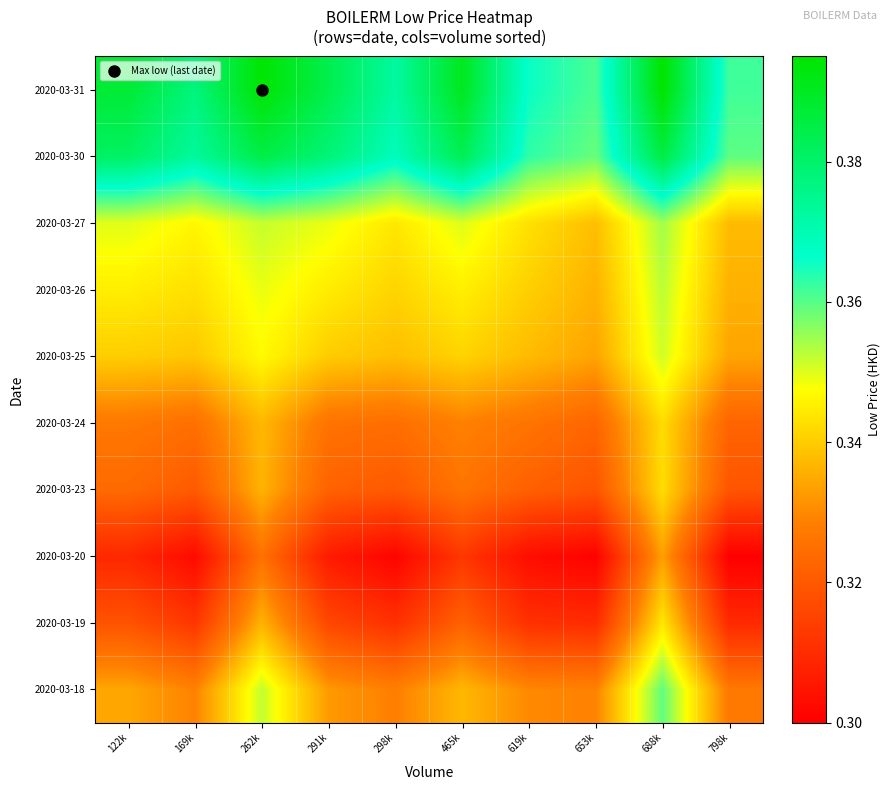

Reading left to right, list all the values displayed in this chart.

2020-03-18: 122k=0.3	169k=0.3	262k=0.4	291k=0.3	298k=0.3	465k=0.3	619k=0.3	653k=0.3	688k=0.4	798k=0.3
2020-03-19: 122k=0.3	169k=0.3	262k=0.3	291k=0.3	298k=0.3	465k=0.3	619k=0.3	653k=0.3	688k=0.3	798k=0.3
2020-03-20: 122k=0.3	169k=0.3	262k=0.3	291k=0.3	298k=0.3	465k=0.3	619k=0.3	653k=0.3	688k=0.3	798k=0.3
2020-03-23: 122k=0.3	169k=0.3	262k=0.3	291k=0.3	298k=0.3	465k=0.3	619k=0.3	653k=0.3	688k=0.3	798k=0.3
2020-03-24: 122k=0.3	169k=0.3	262k=0.3	291k=0.3	298k=0.3	465k=0.3	619k=0.3	653k=0.3	688k=0.3	798k=0.3
2020-03-25: 122k=0.3	169k=0.3	262k=0.3	291k=0.3	298k=0.3	465k=0.3	619k=0.3	653k=0.3	688k=0.4	798k=0.3
2020-03-26: 122k=0.3	169k=0.3	262k=0.3	291k=0.3	298k=0.3	465k=0.3	619k=0.3	653k=0.3	688k=0.4	798k=0.3
2020-03-27: 122k=0.3	169k=0.3	262k=0.4	291k=0.3	298k=0.3	465k=0.3	619k=0.3	653k=0.3	688k=0.4	798k=0.3
2020-03-30: 122k=0.4	169k=0.4	262k=0.4	291k=0.4	298k=0.4	465k=0.4	619k=0.4	653k=0.4	688k=0.4	798k=0.4
2020-03-31: 122k=0.4	169k=0.4	262k=0.4	291k=0.4	298k=0.4	465k=0.4	619k=0.4	653k=0.4	688k=0.4	798k=0.4